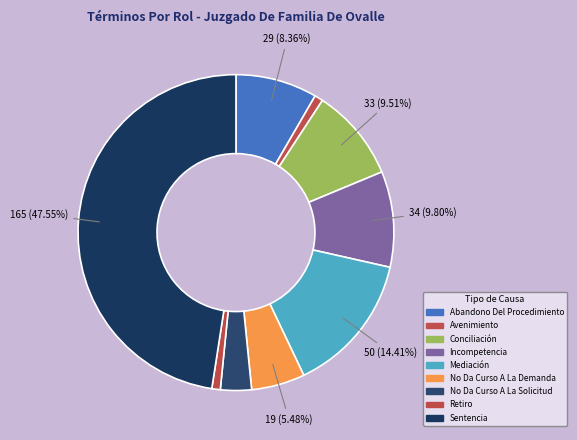

What is the change in value from Avenimiento to Mediación?

+47